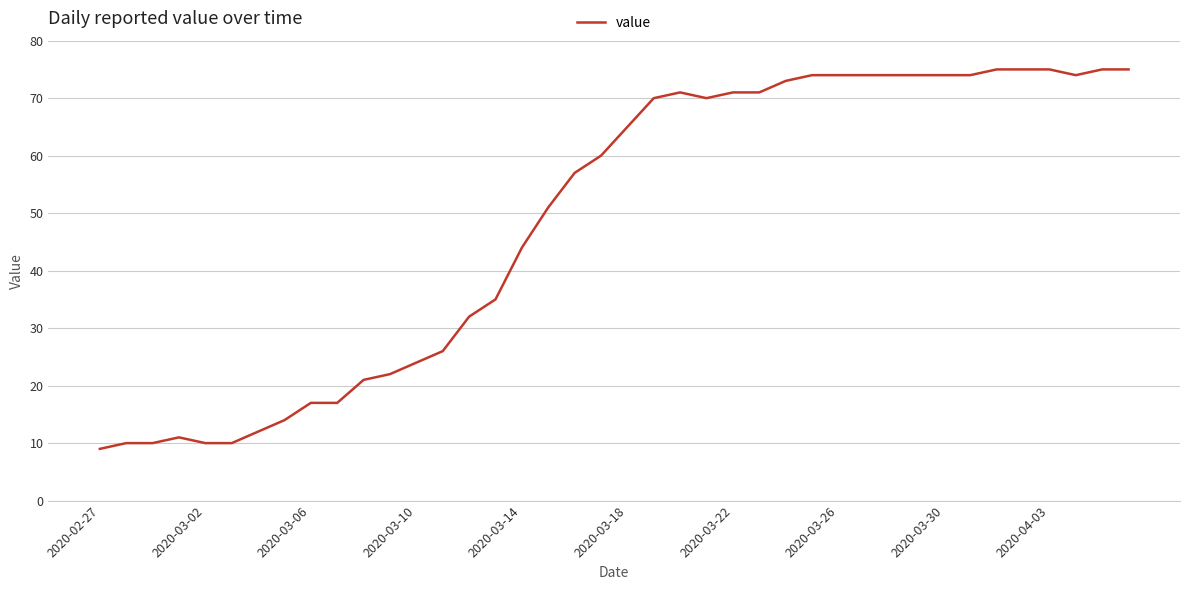

What is the maximum value shown in the chart?

75